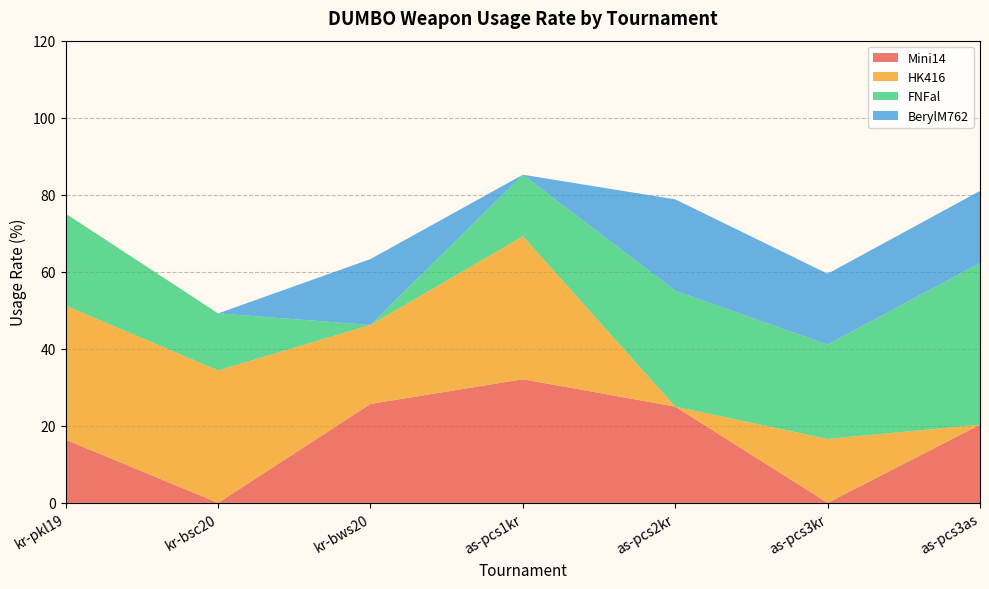

Reading left to right, what are all the values shown in this chart?

Mini14: 16.4	0.0	25.7	32.1	25.0	0.0	20.3
HK416: 34.8	34.4	20.5	37.1	0.0	16.6	0.0
FNFal: 23.9	14.8	0.0	16.0	30.1	24.5	42.0
BerylM762: 0.0	0.0	17.1	0.0	23.7	18.4	18.7